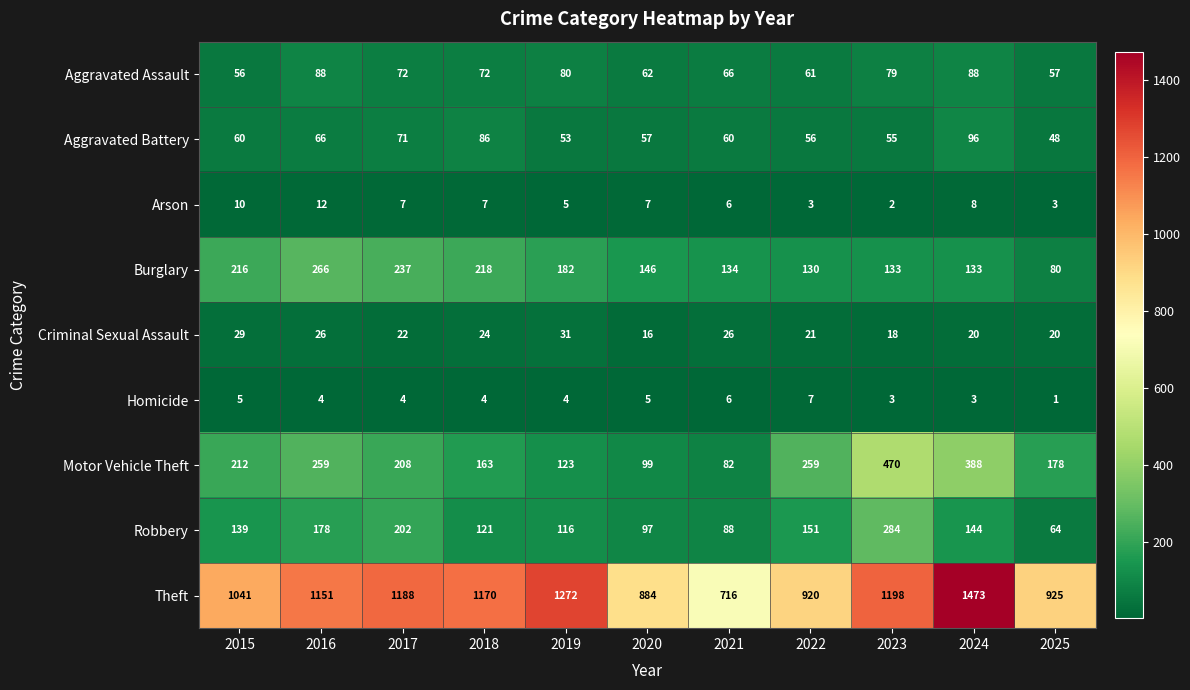

List the series in order of their peak value, highest first.

Theft, Motor Vehicle Theft, Robbery, Burglary, Aggravated Battery, Aggravated Assault, Criminal Sexual Assault, Arson, Homicide